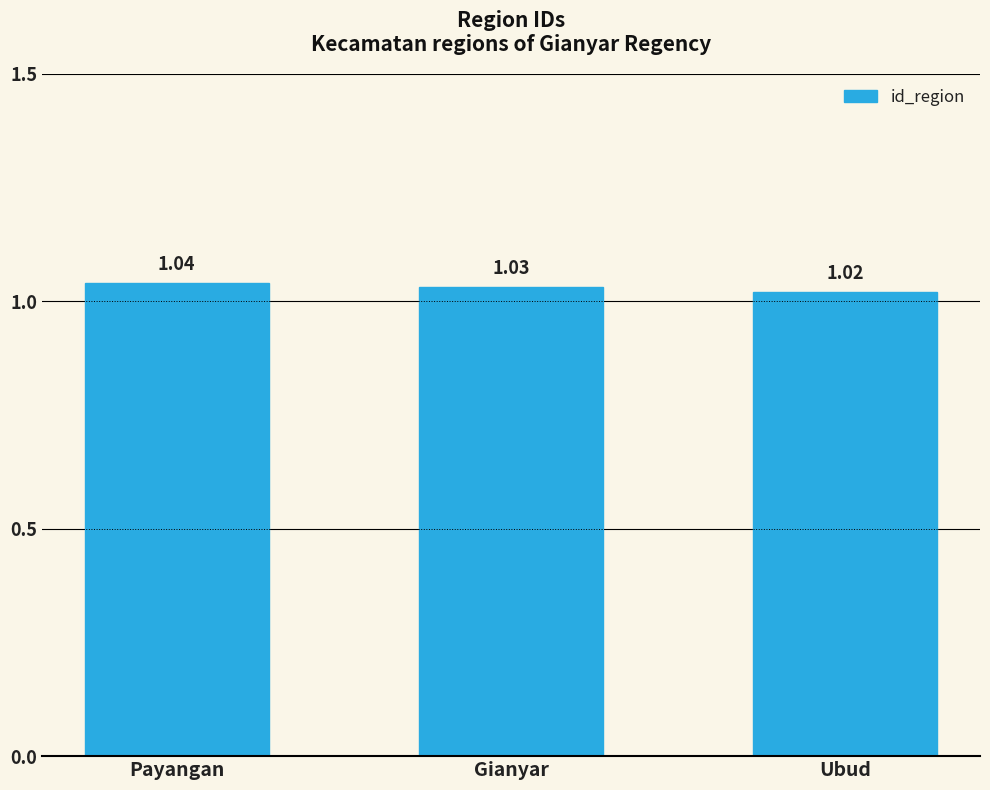

How many series are shown in this chart?

1